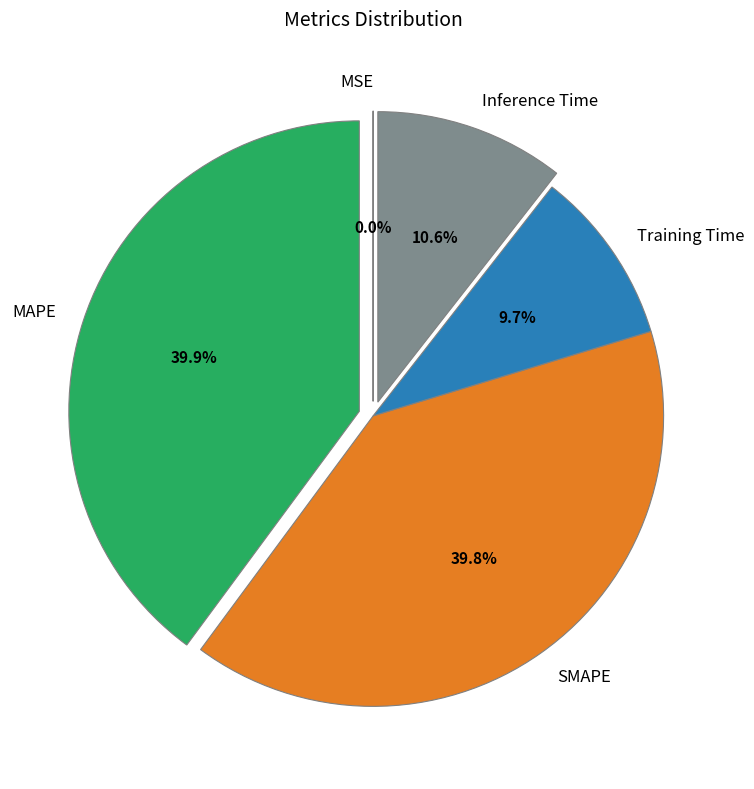

Which has a higher value, Inference Time or SMAPE?

SMAPE